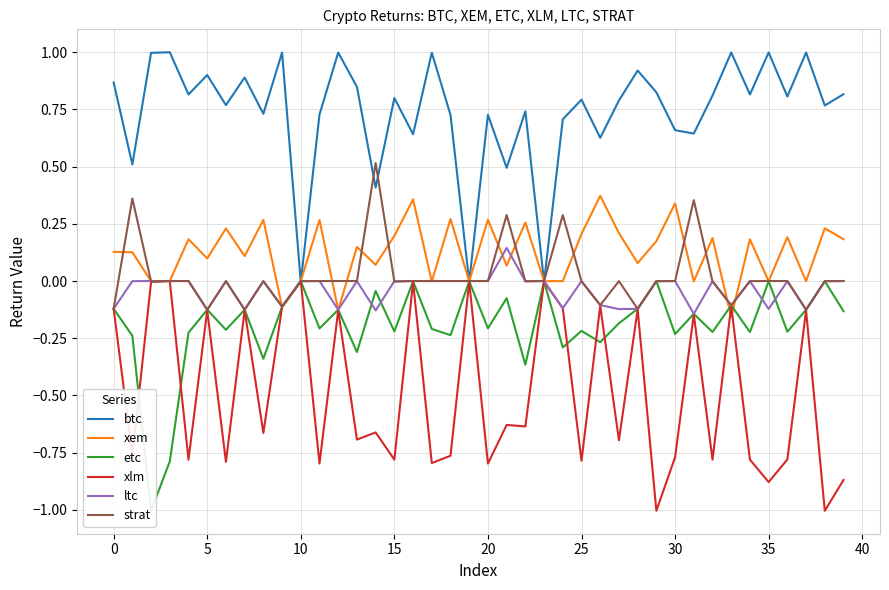

True or false: xem has a value of -0.0 at 35.

True